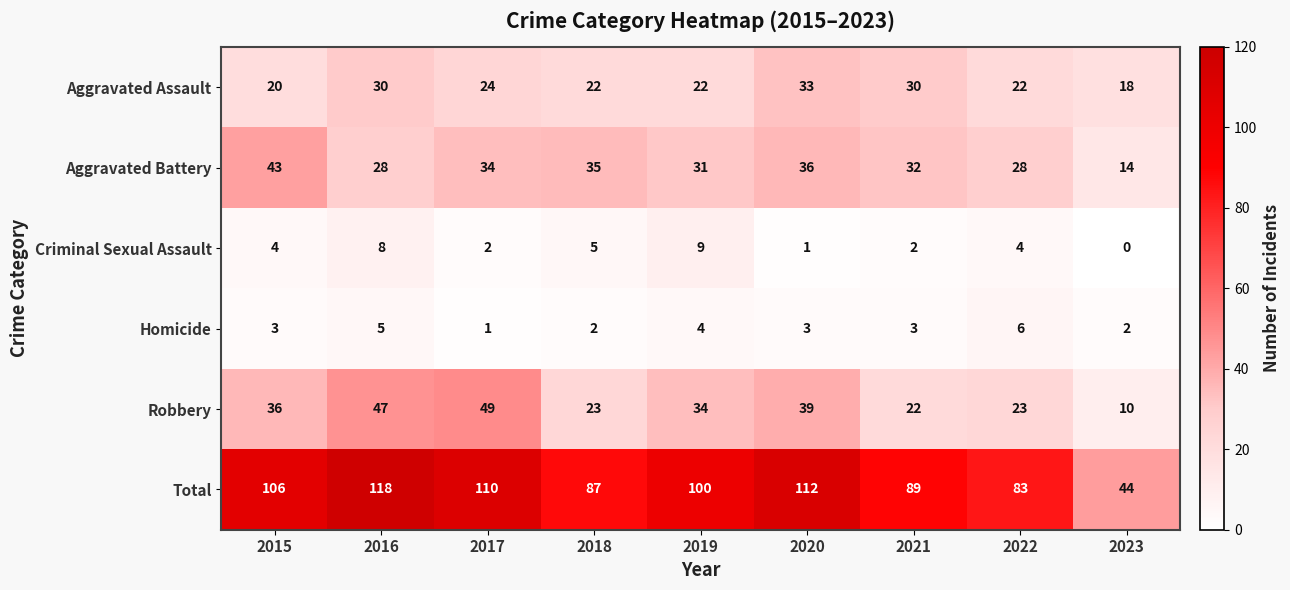

At which category does the chart reach its minimum across all series?

2023